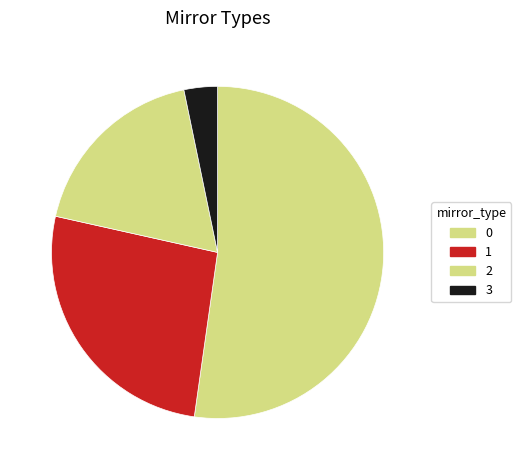

Combined, do 1 and 2 account for over 50%?

No